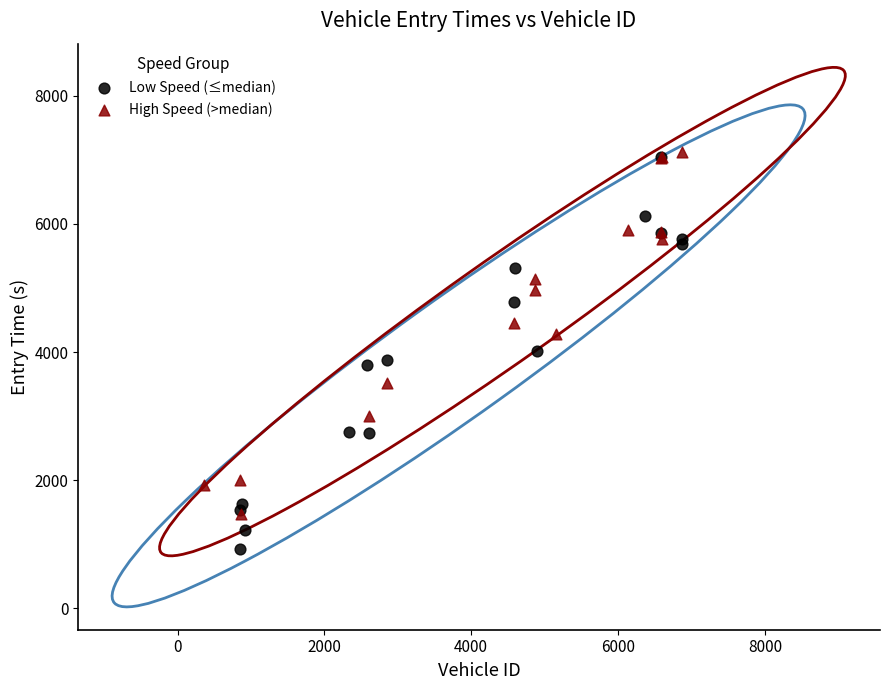

Which series contains the lowest Y value?

Low Speed (≤median)